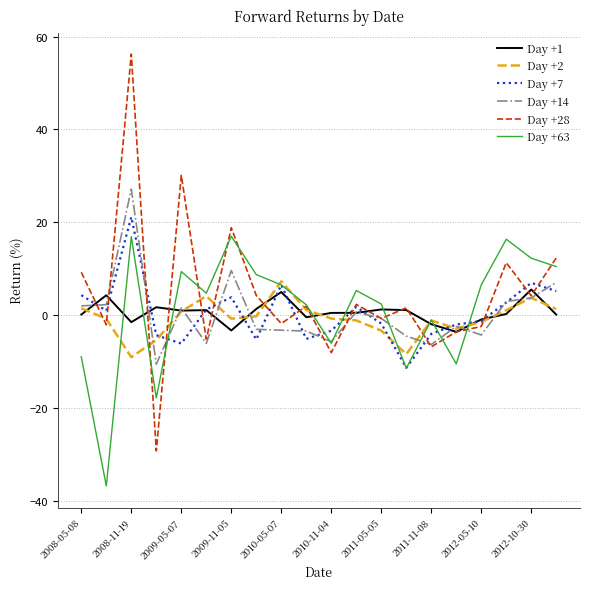

What is the minimum value for Day +1?

-3.6